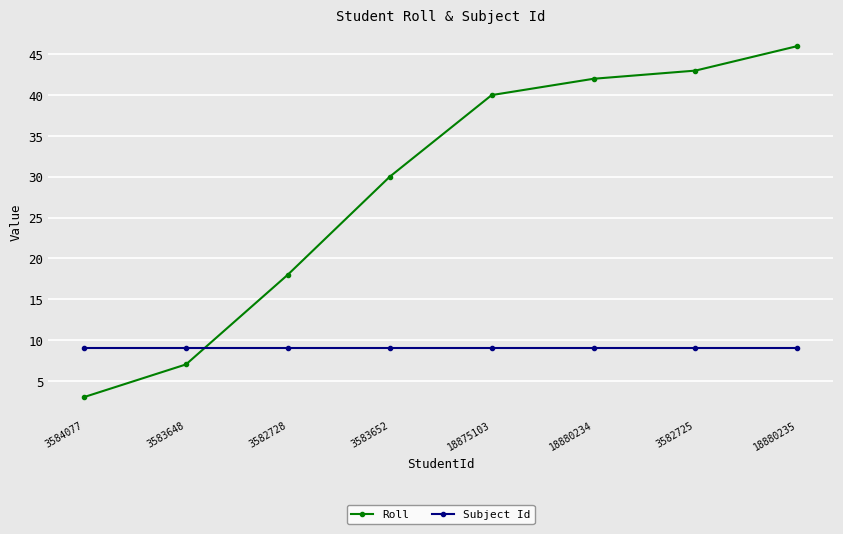

True or false: Roll and Subject Id intersect in this chart.

True